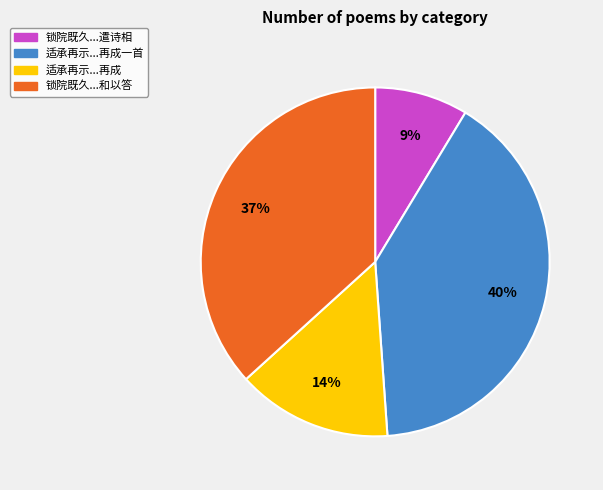

Is there a majority slice in this chart?

No